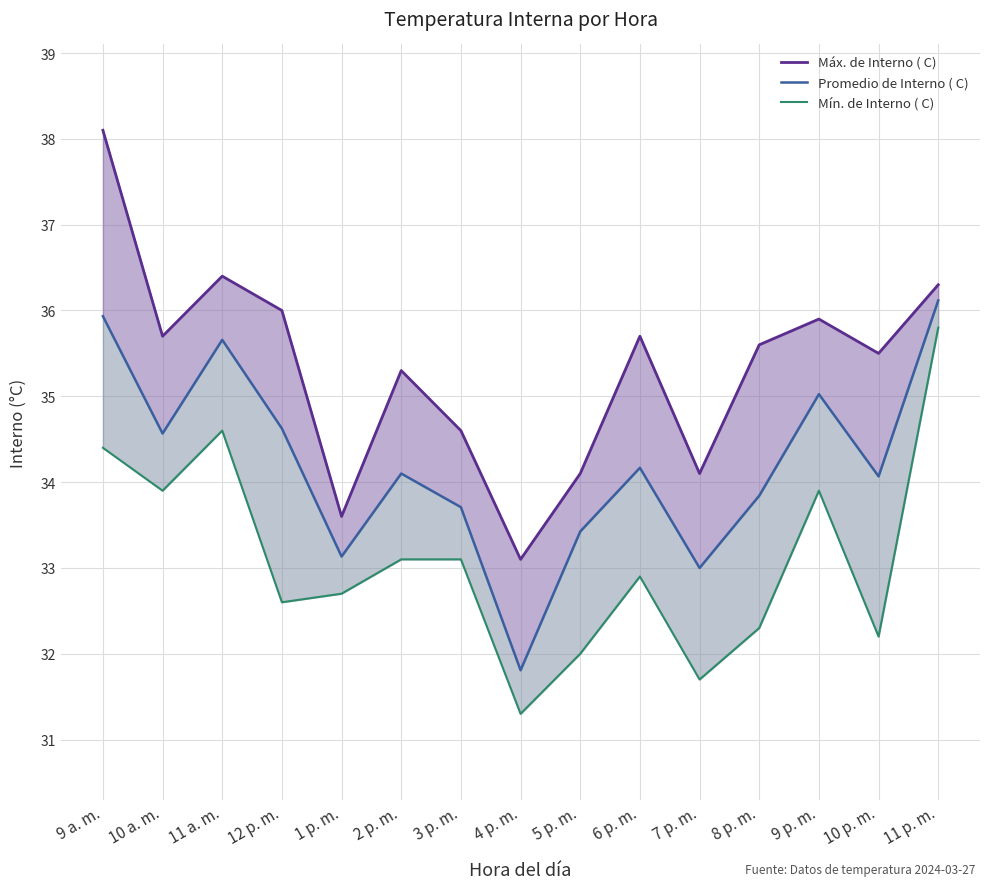

Does the chart display data point markers on the line(s)?

No